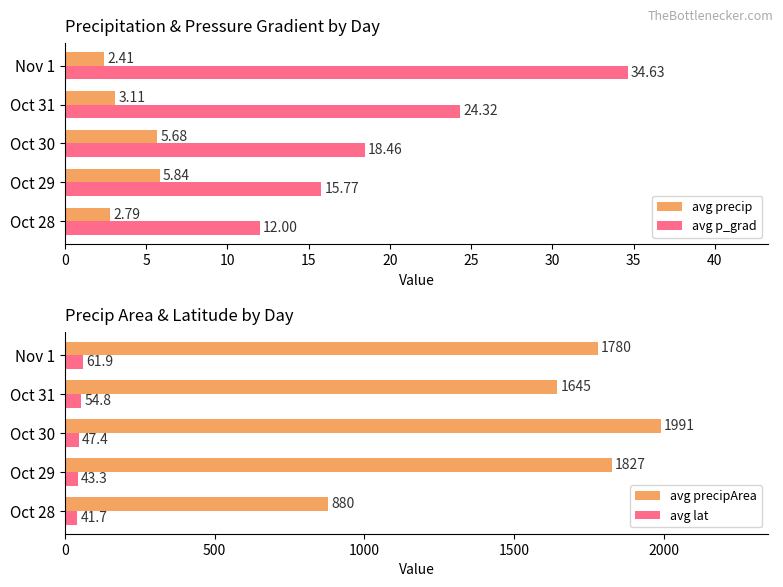

What is the difference between the maximum and minimum values in the avg p_grad series?

22.6